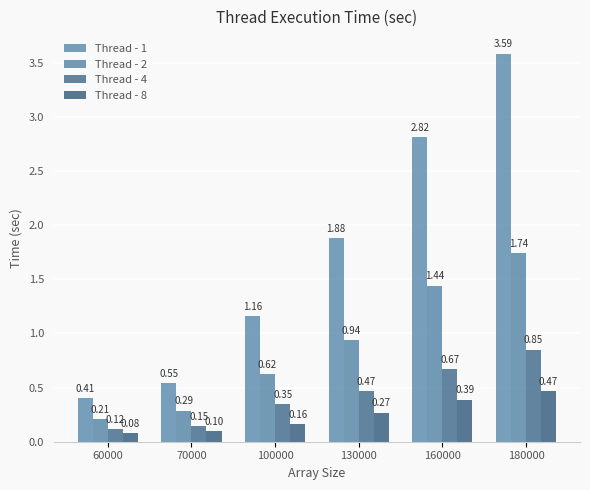

The value of Thread - 2 at 180000 is 2.6. True or false?

False